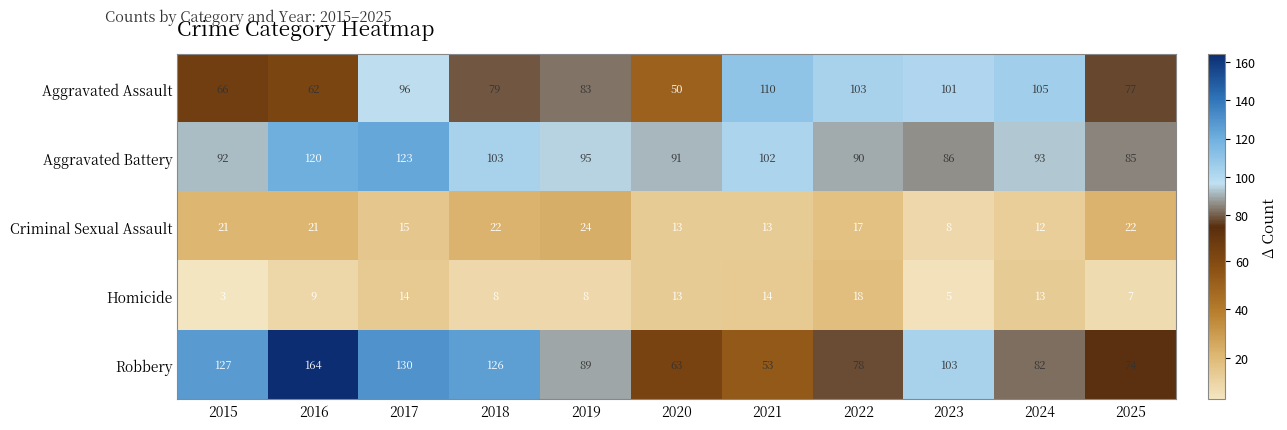

Read the Robbery value at 2017.

130